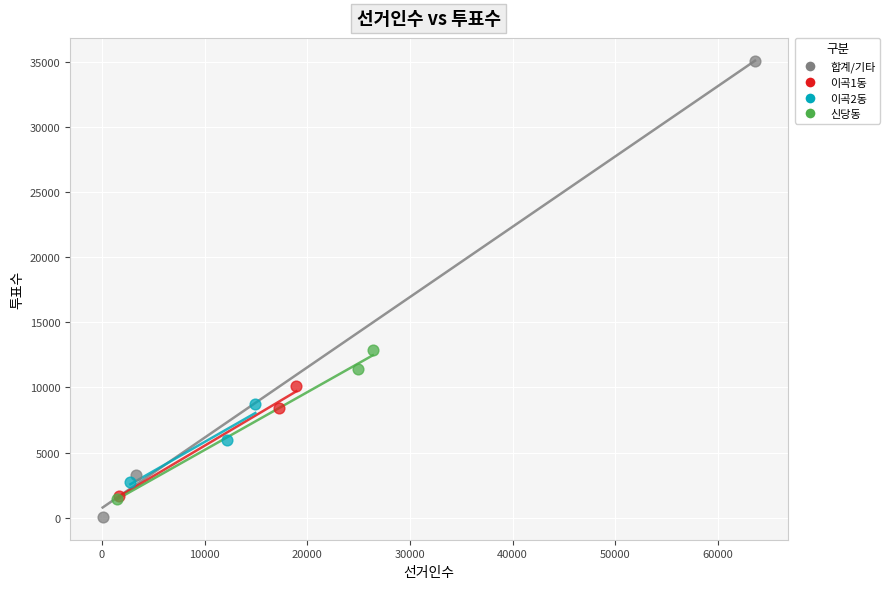

What are all the series names shown in the legend?

합계/기타, 이곡1동, 이곡2동, 신당동